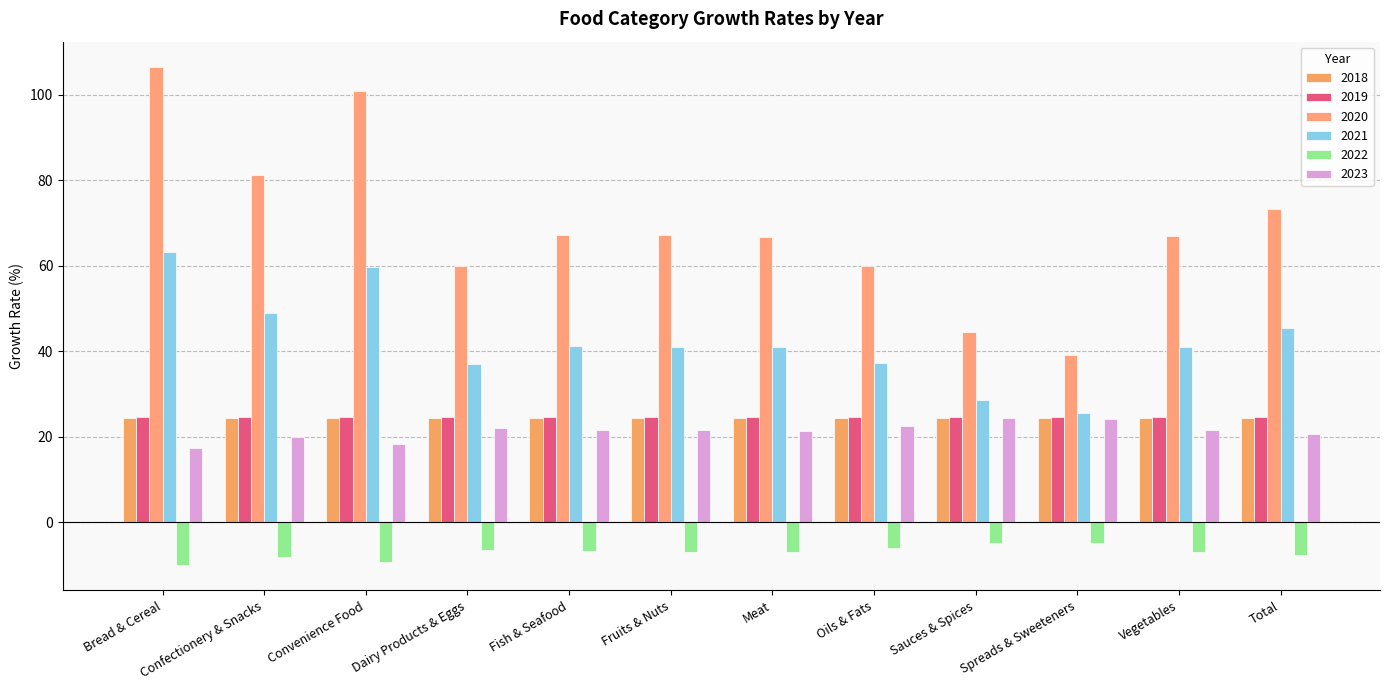

How many data points does each series have?

12